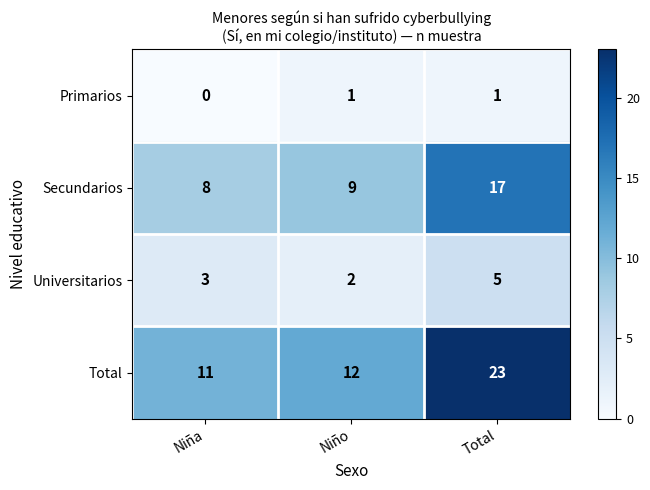

What is the spread (max minus min) of values at Niña?

11